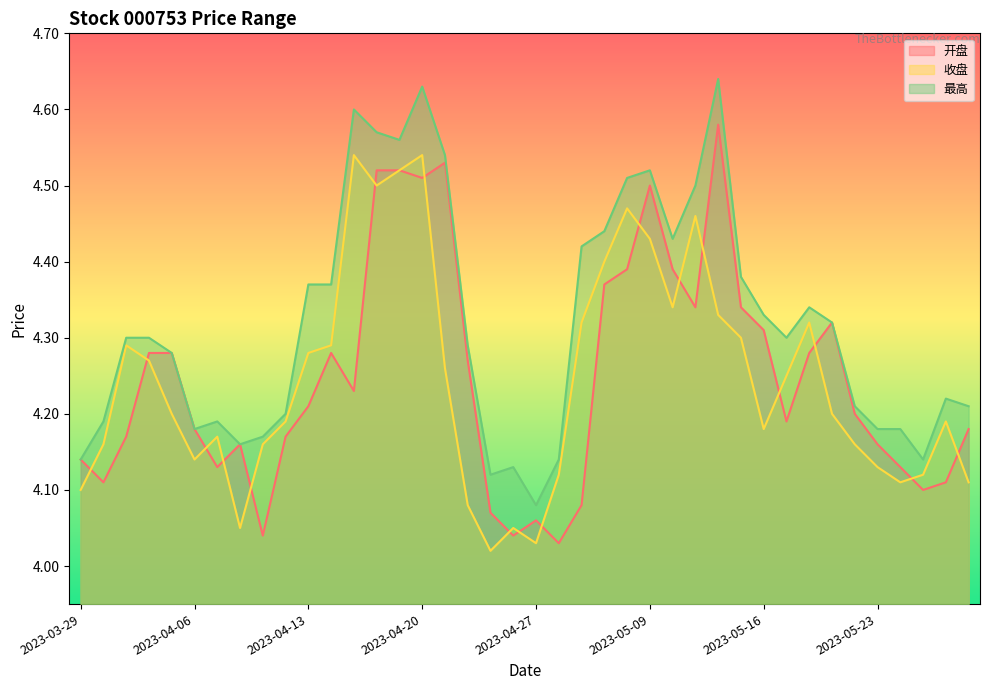

Which series has the widest spread of values?

最高